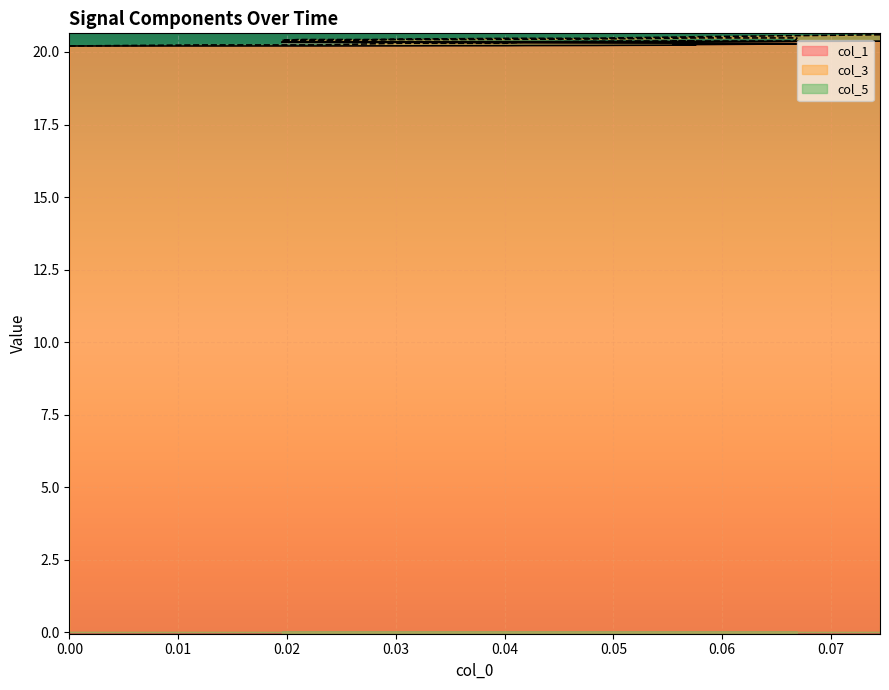

True or false: col_1 and col_3 intersect in this chart.

False